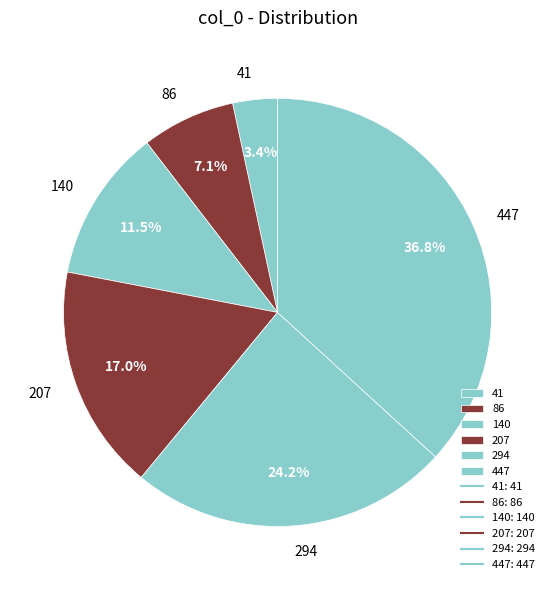

How many segments does this pie chart have?

6